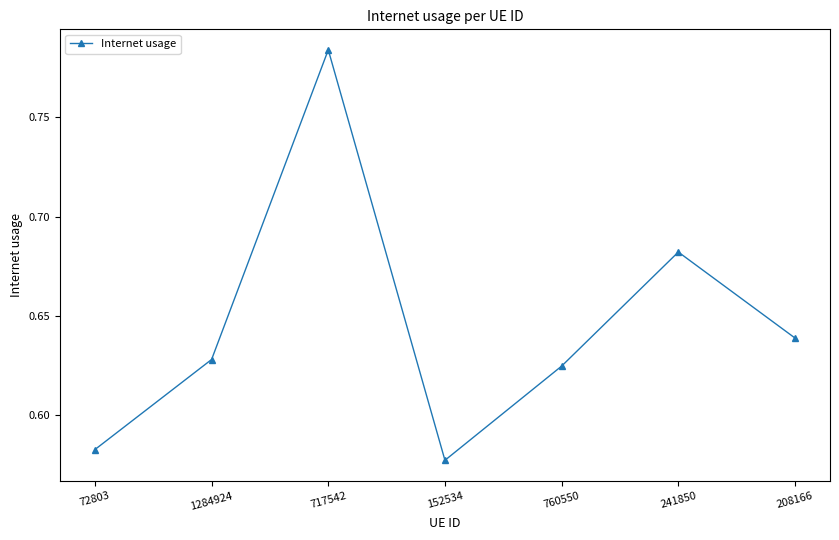

Does the chart display data point markers on the line(s)?

Yes